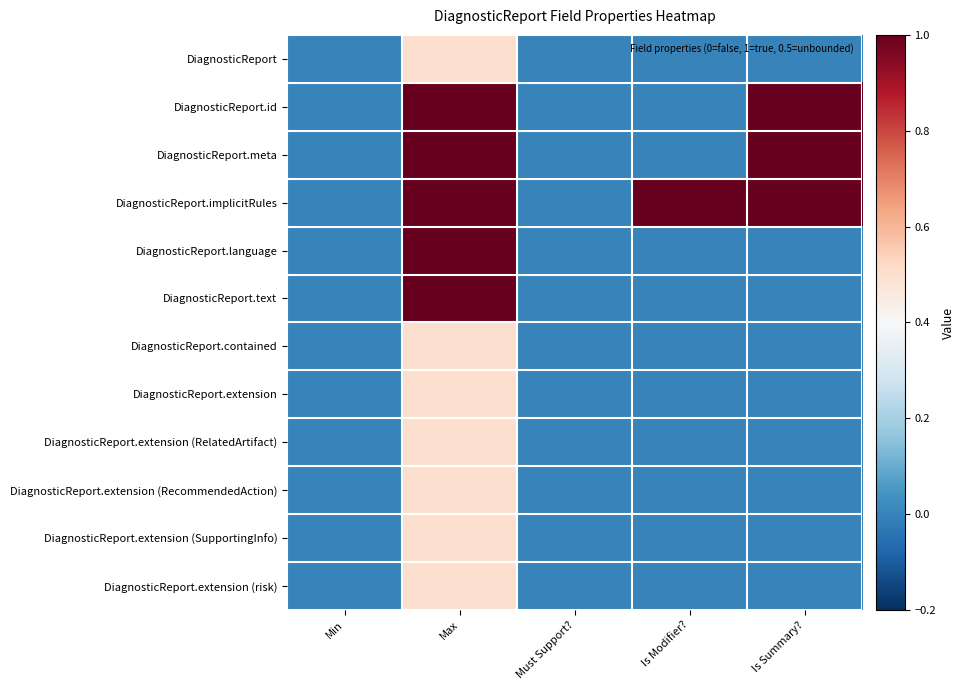

Which series has the largest total across all categories?

DiagnosticReport.implicitRules